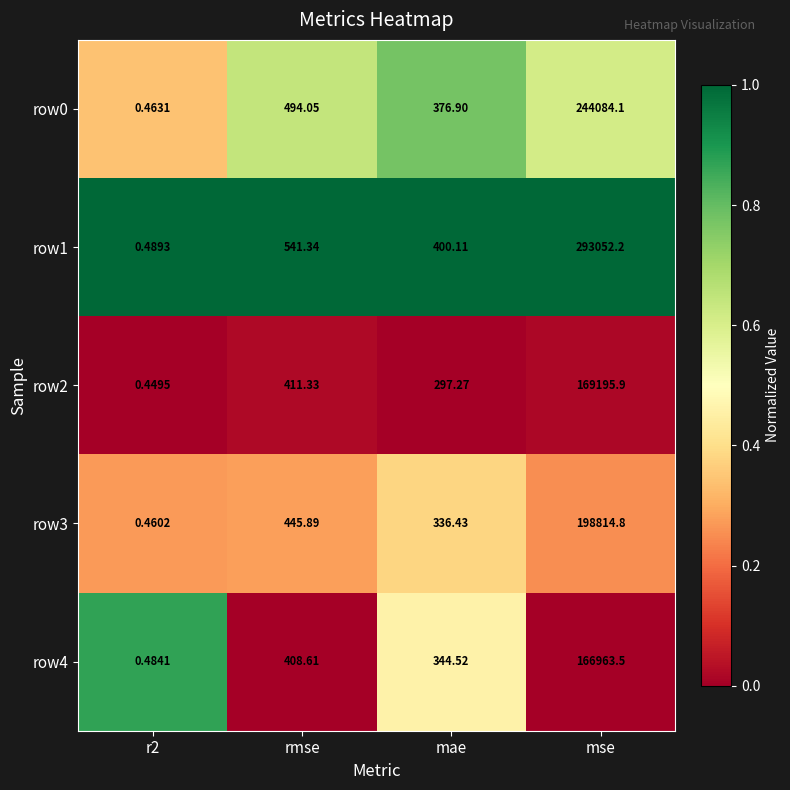

Which series has the largest range (max minus min)?

row1